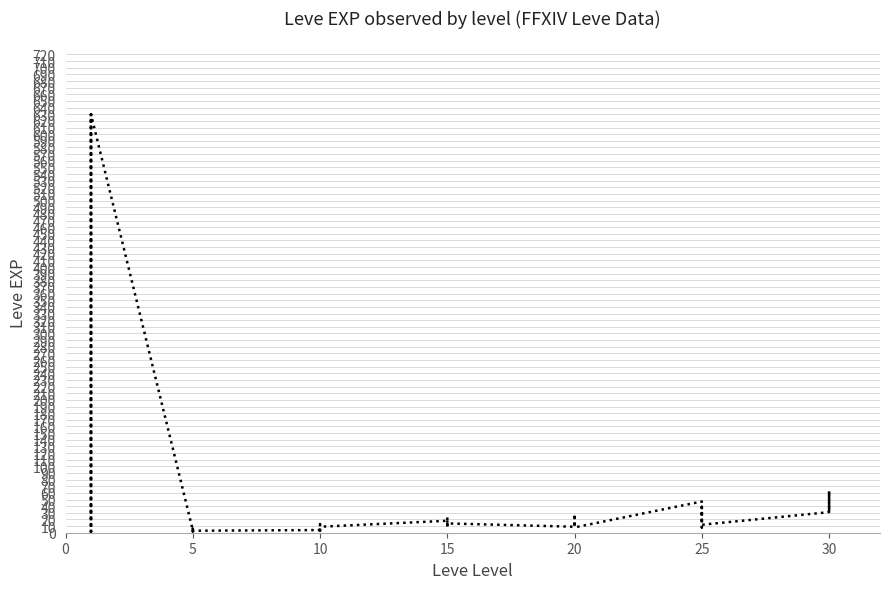

What is the label of the 12th point from the left?

5